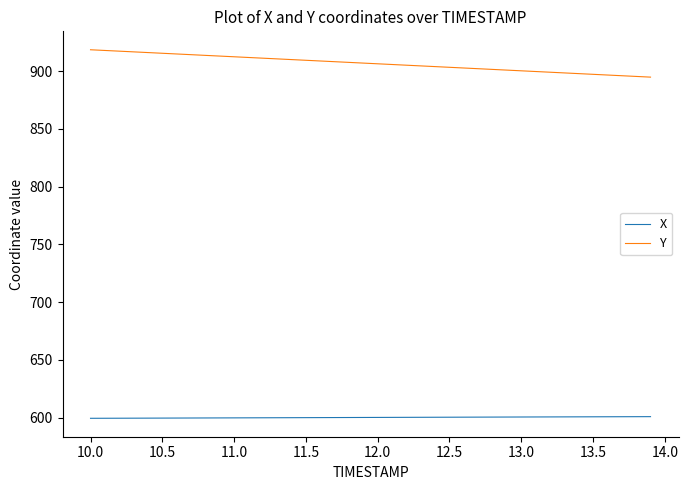

What is the maximum value for X?

601.0